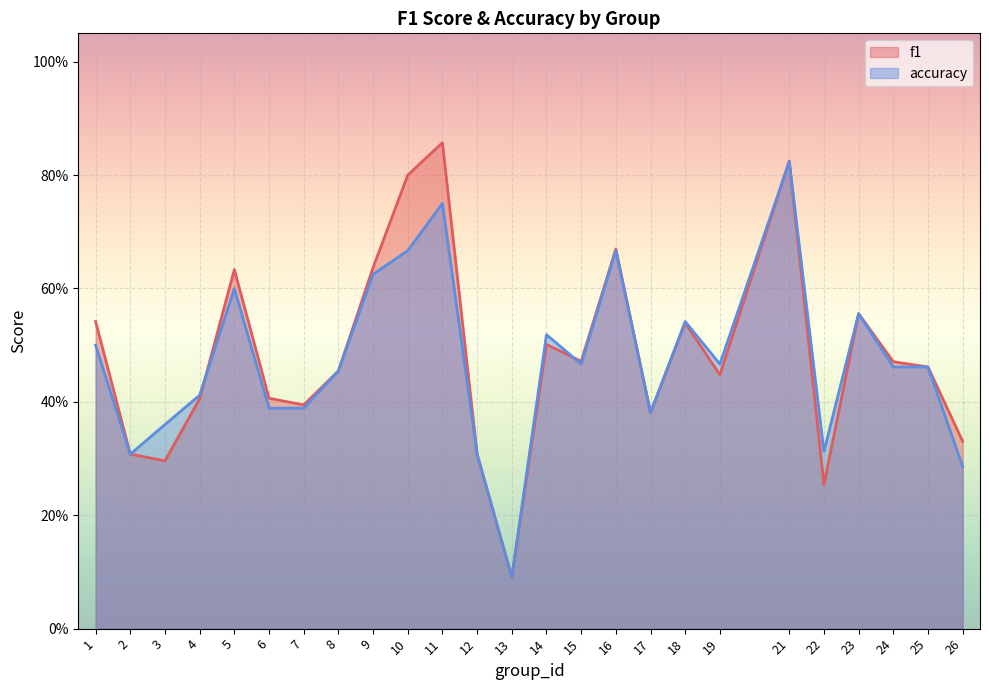

What is the highest value of the accuracy series?

0.8